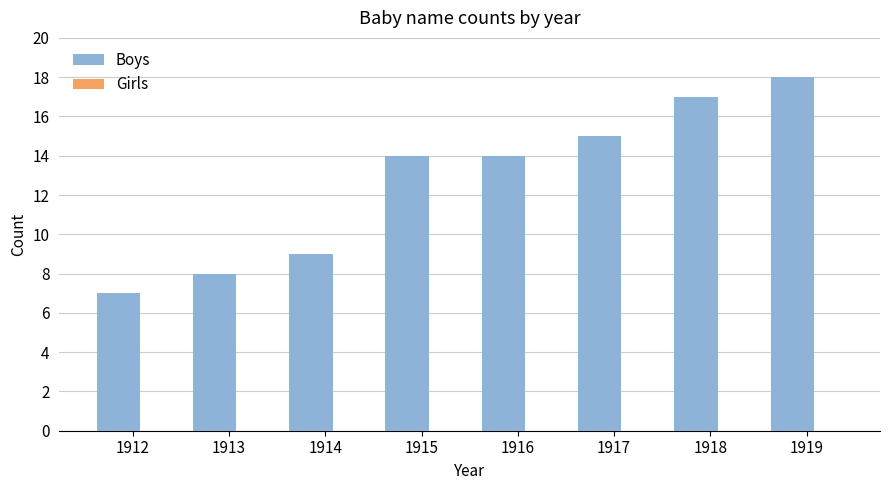

How many series are shown in this chart?

1